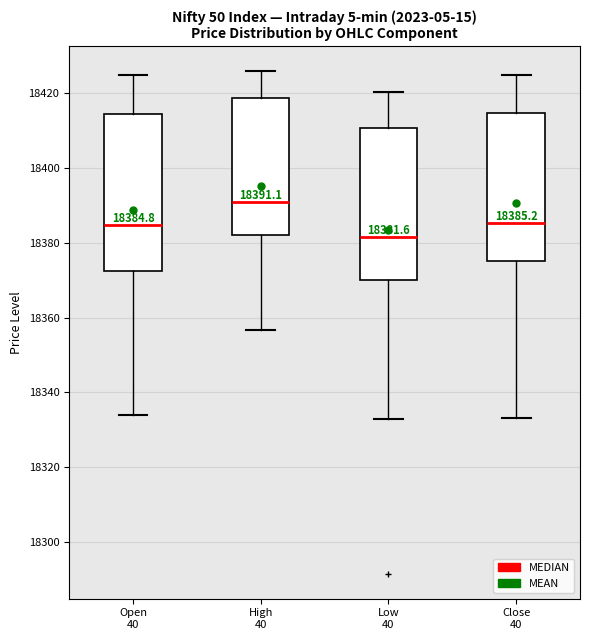

Which box's median line is the lowest?

Low 40